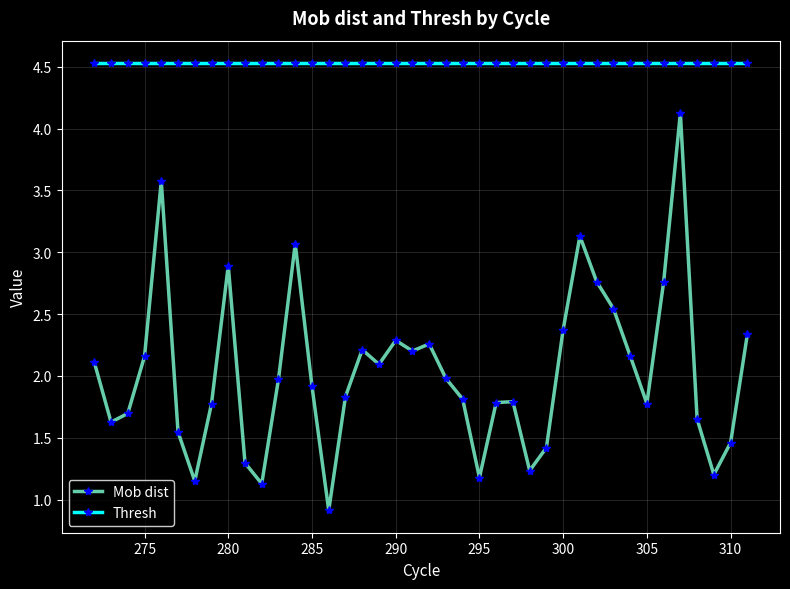

Which series has the largest total across all categories?

Thresh